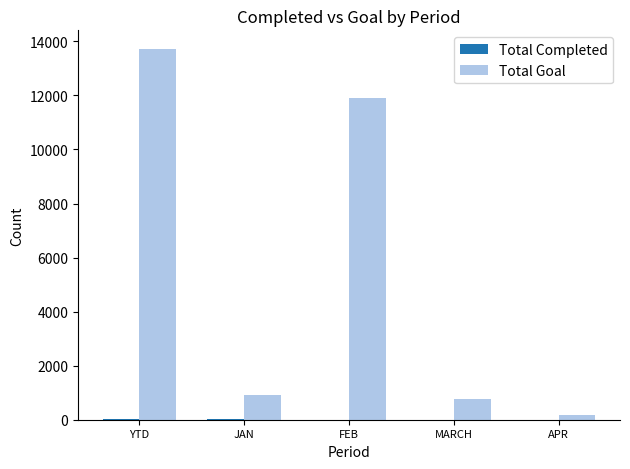

At which category does the chart reach its peak across all series?

YTD